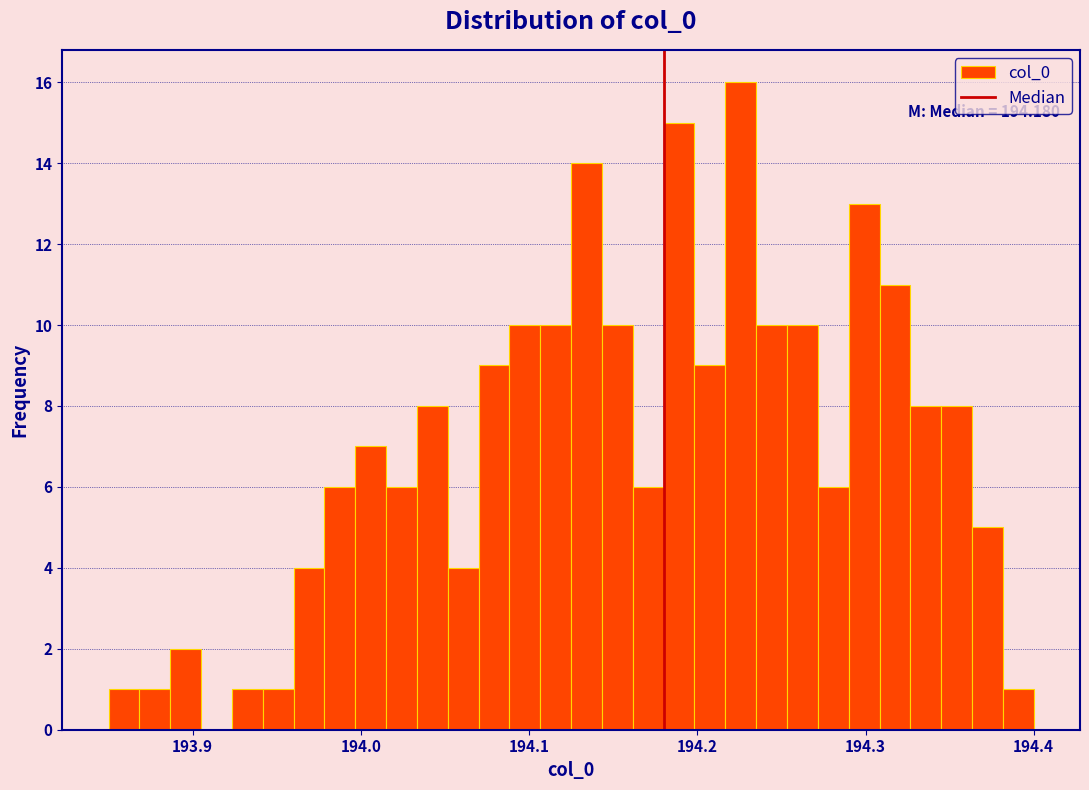

Around what value on the x-axis is the tallest bar? Give the approximate position of its centre, as read against the axis.

194.23